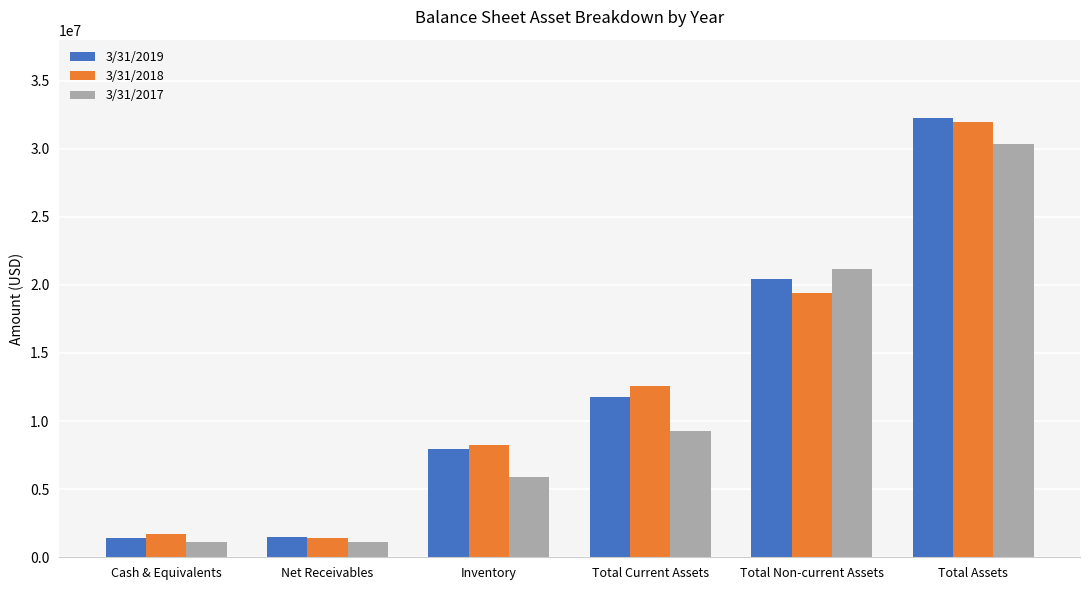

How many data points does each series have?

6